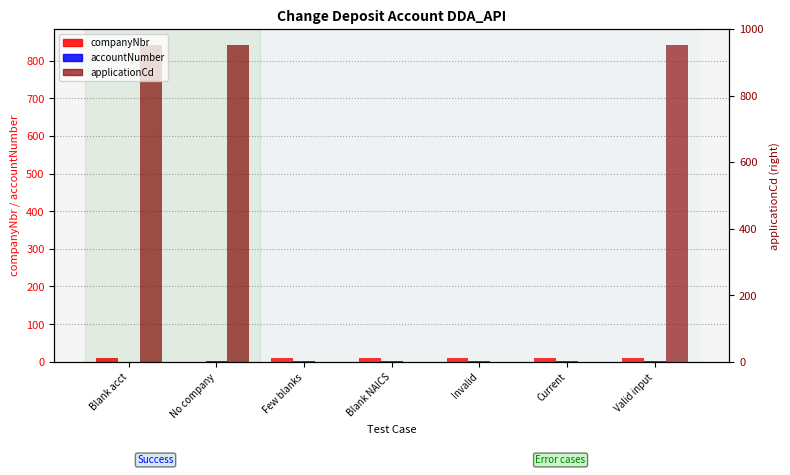

Between Blank NAICS and Valid input, which series saw the biggest shift?

applicationCd